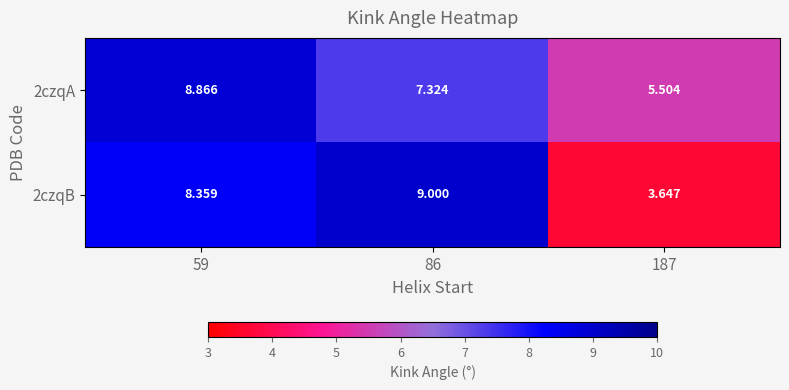

At which category is the sum across all series the highest?

59